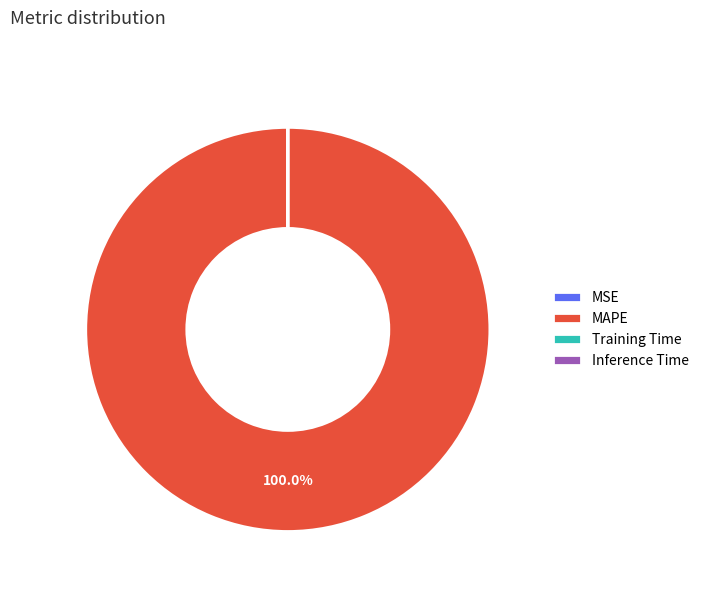

What is the largest slice in the pie chart?

MAPE